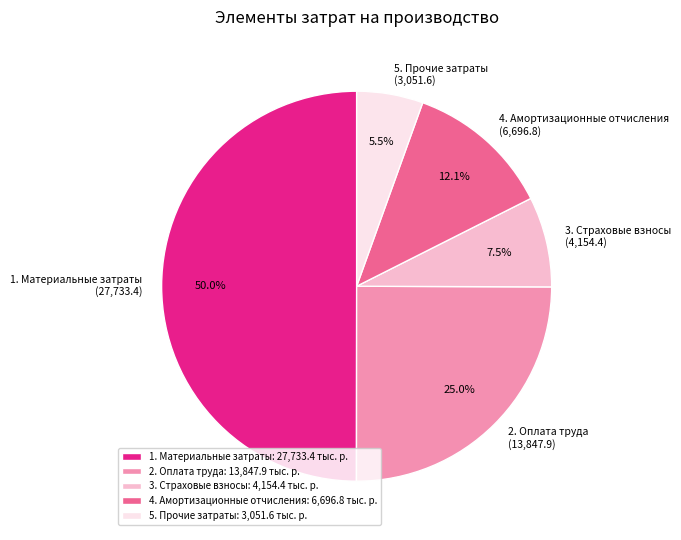

Count the number of slices in the pie.

5